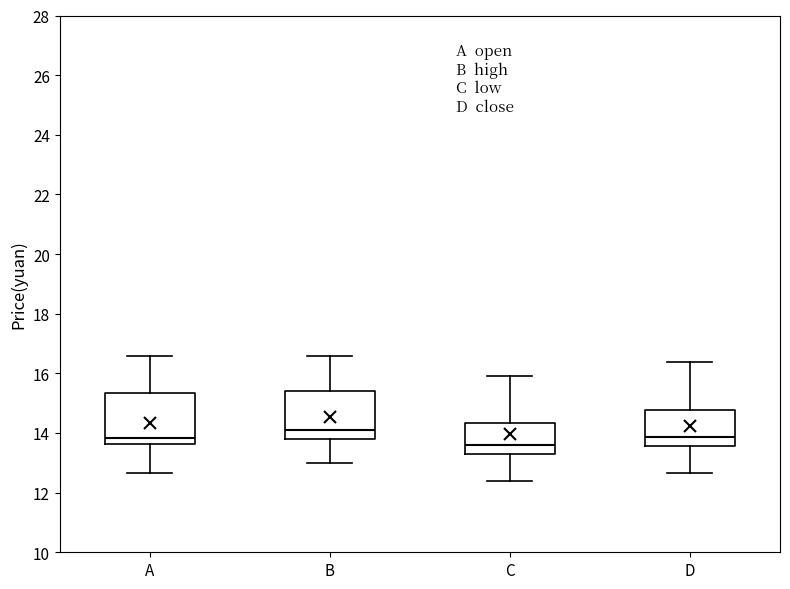

Where does the lower whisker of the box for D end on the y-axis? The values are not printed on the chart, so give them approximately, as read against the axis.

12.6